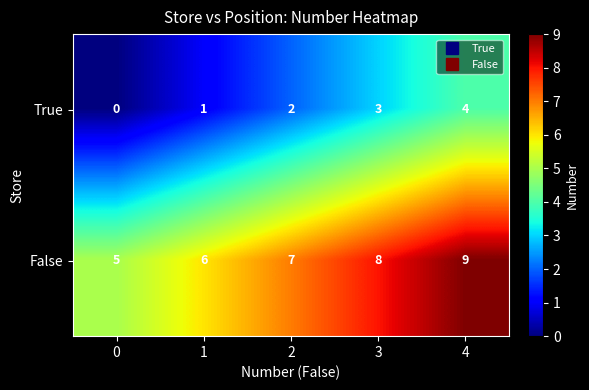

The False series shows 5 at 0. True or false?

True